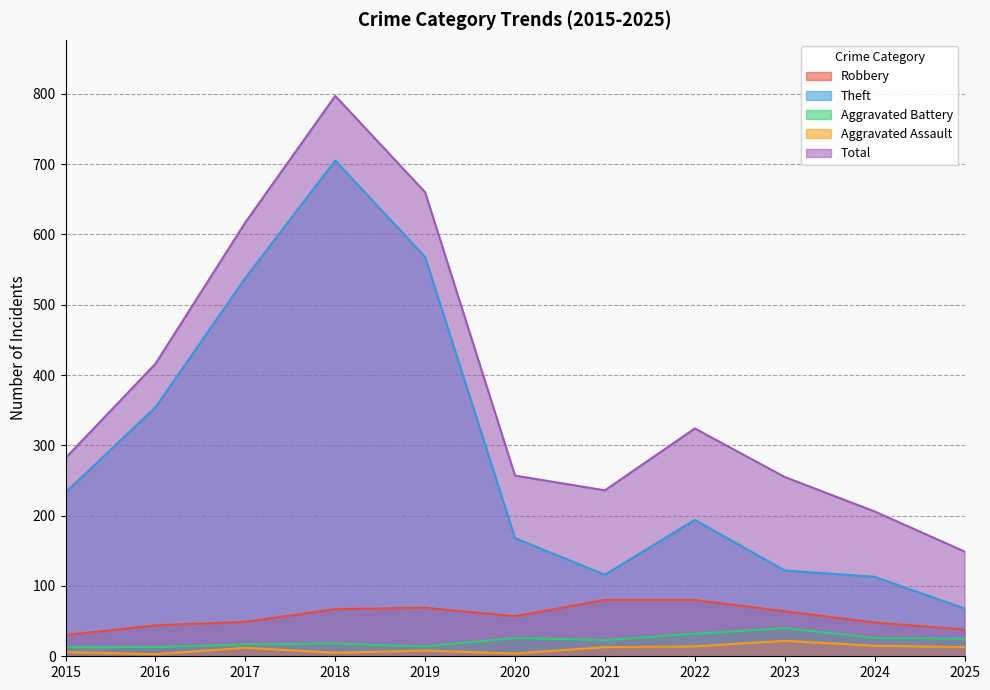

What is the difference between the maximum and minimum values in the Aggravated Battery series?

27